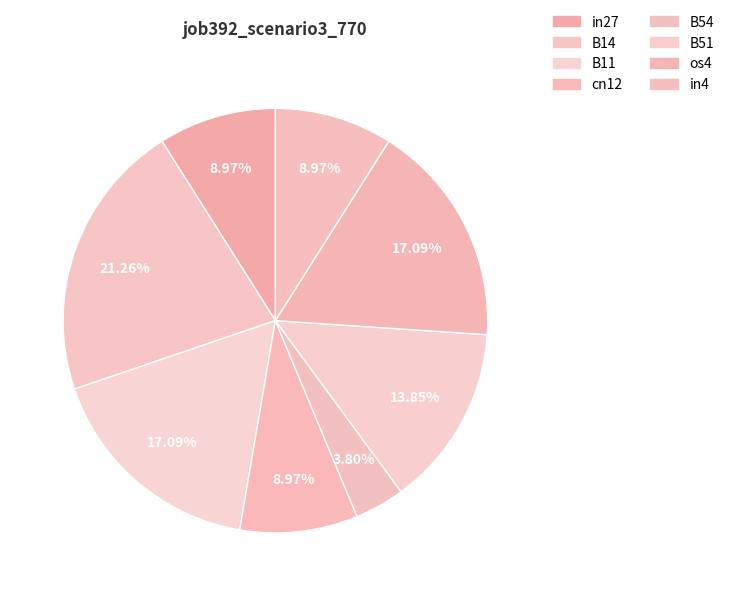

Does cn12 account for over 50% of the chart?

No